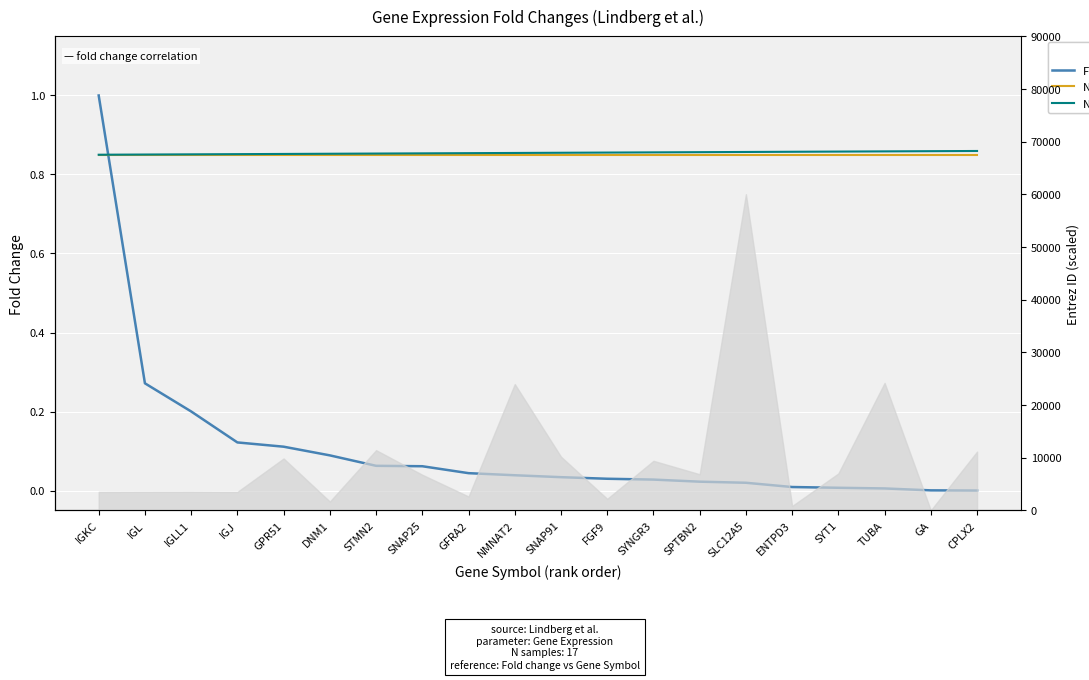

Where is N samples (norm) nearest to the value 0?

IGKC